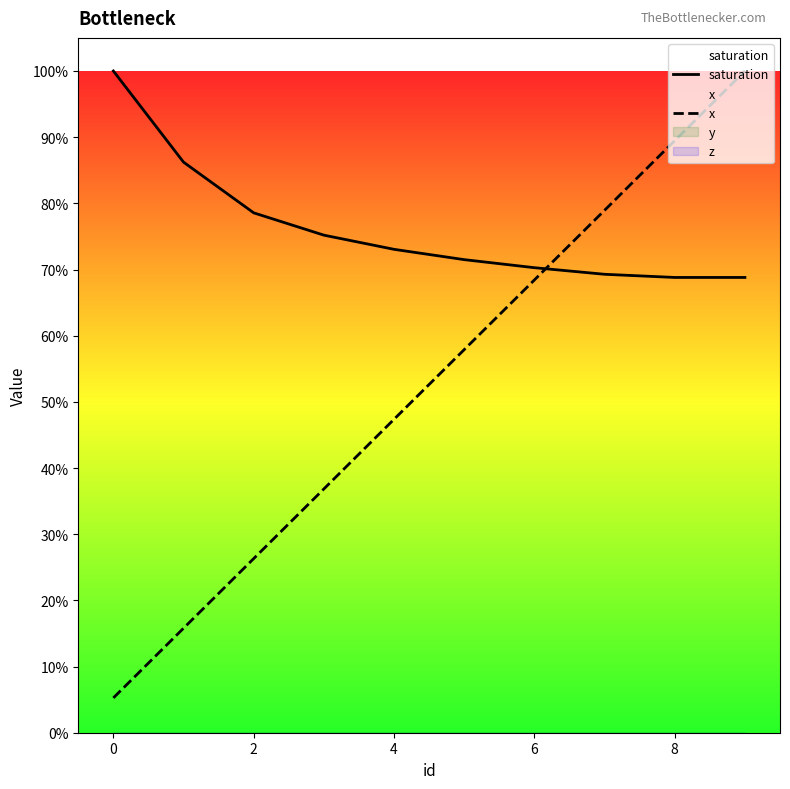

What is the maximum value for saturation?

1.0